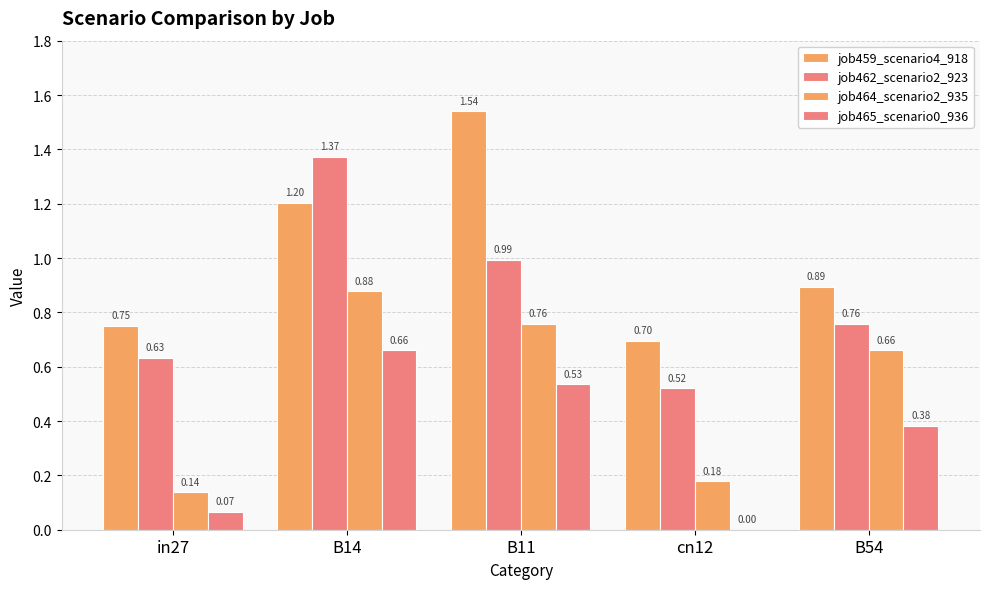

Which series has the largest range (max minus min)?

job462_scenario2_923